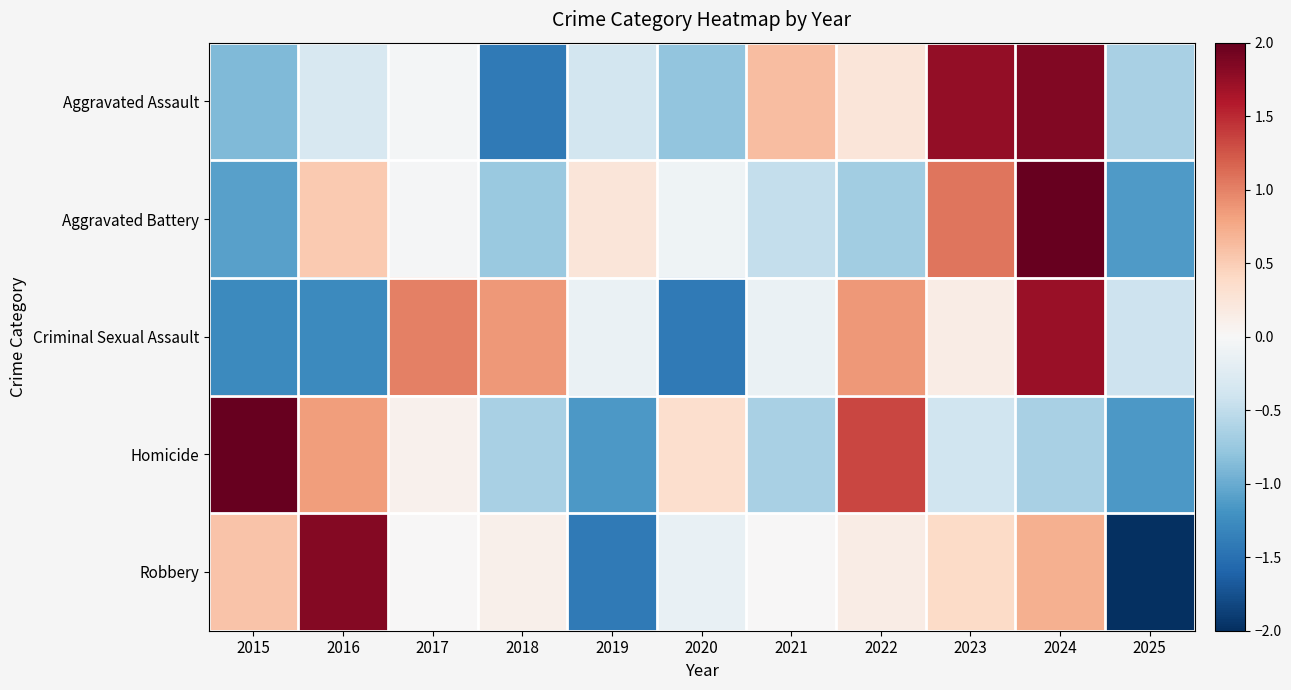

What is the difference between the highest and lowest values at 2025?

1.7